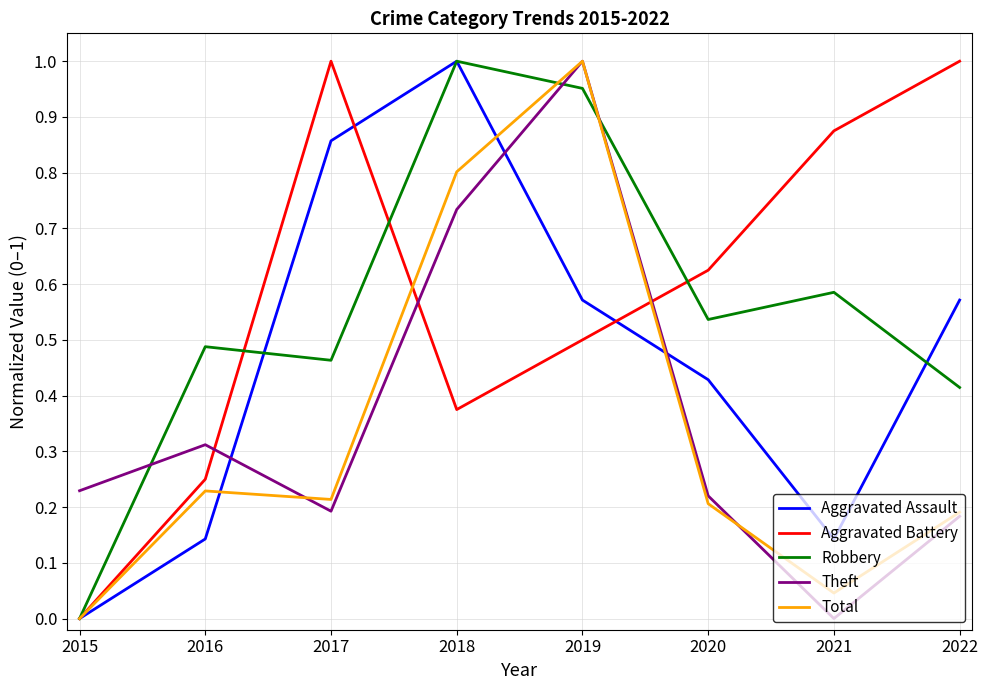

Where is the first local minimum for Robbery?

2017